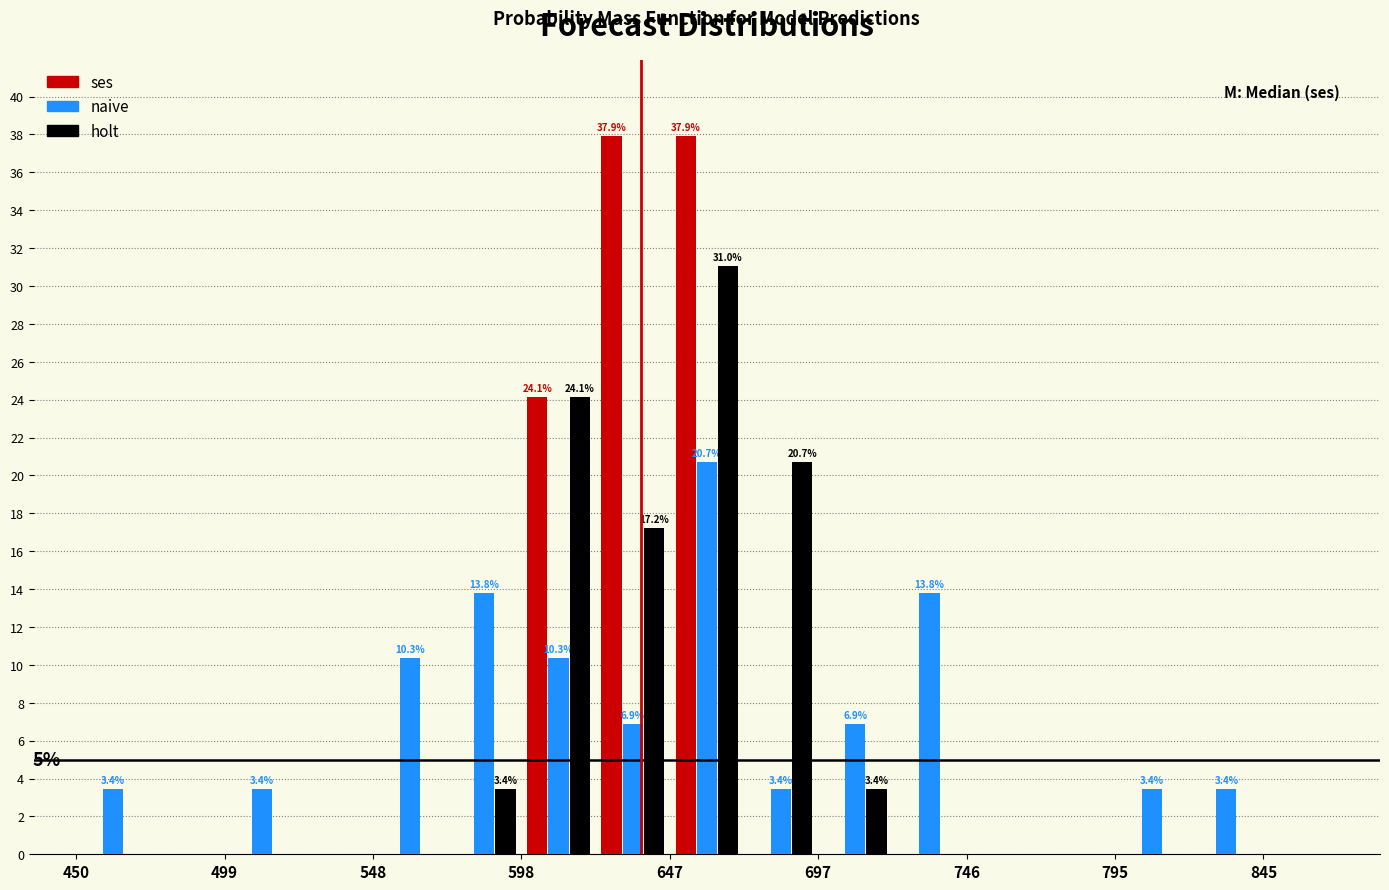

In the naive series, which range on the x-axis has the tallest bar?

650 to 670